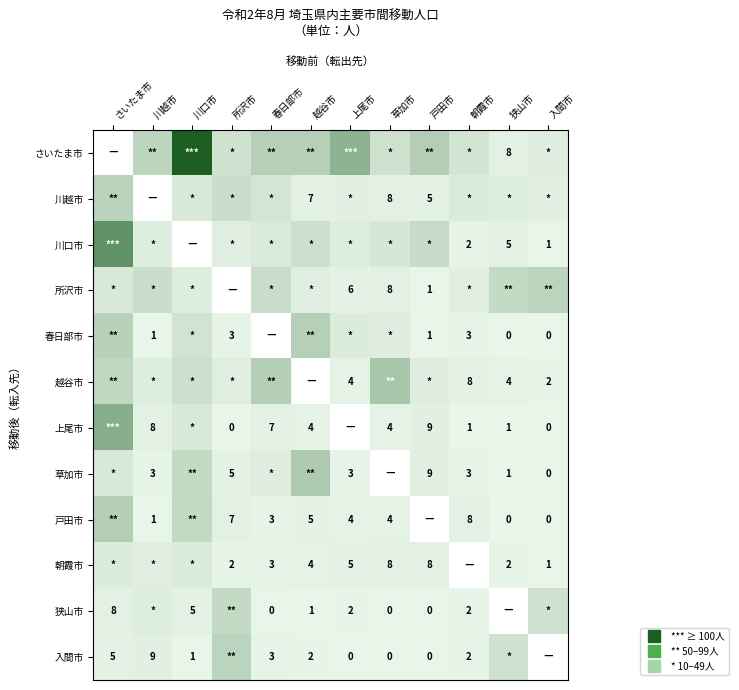

How many values in the 春日部市 series exceed 14?

4